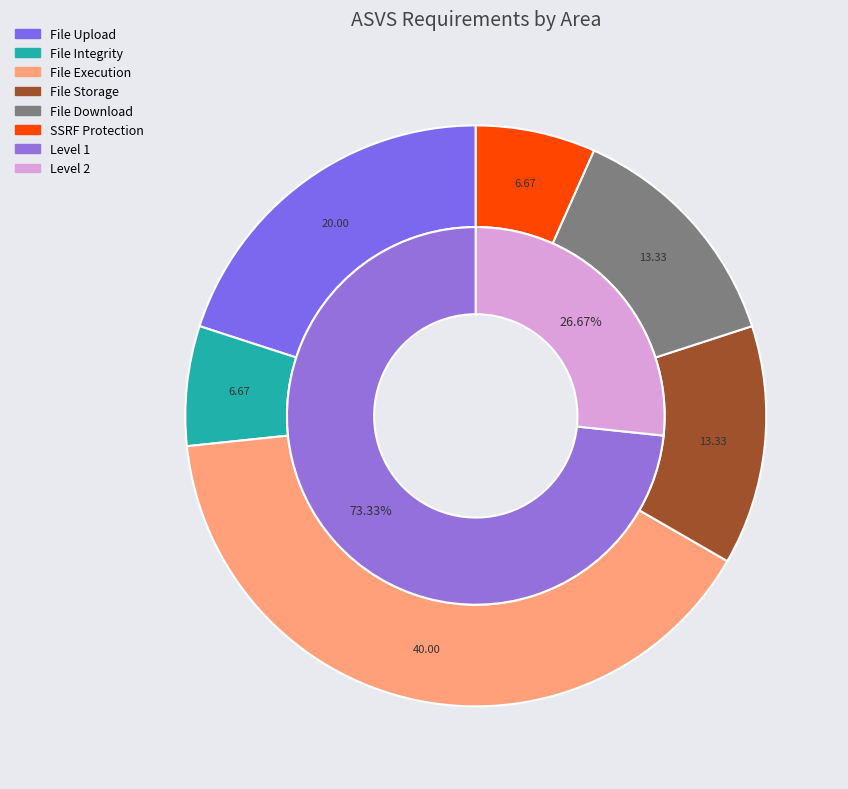

To the nearest percent, what is the difference between the largest and smallest slice percentages?

33%